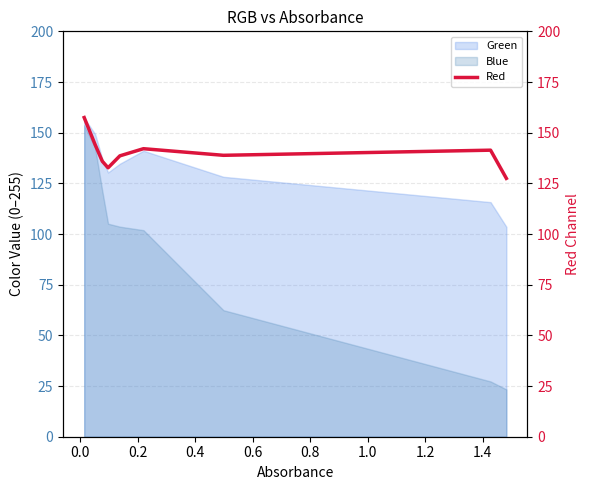

Reading right to left, list all the values displayed in this chart.

127.5	141.4	138.8	142.1	138.6	132.7	135.9	144.1	157.5